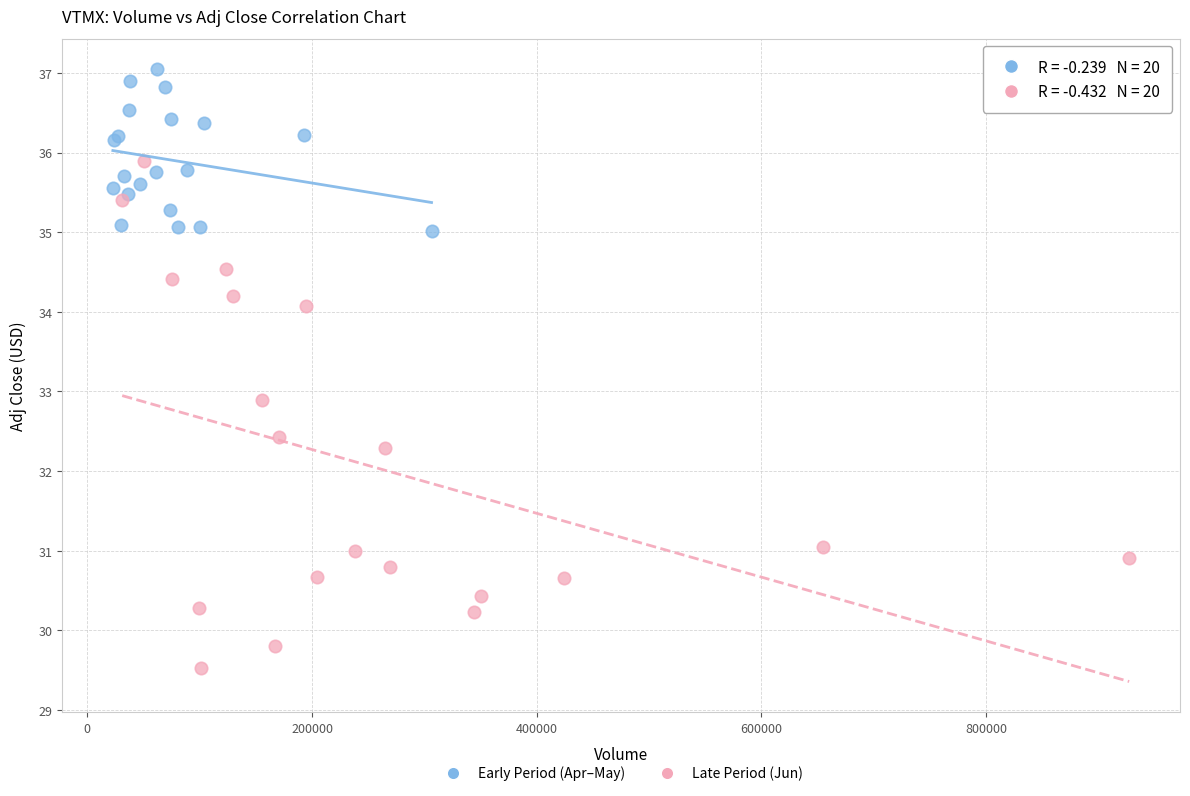

Which series has the widest spread of Y values?

Late Period (Jun)